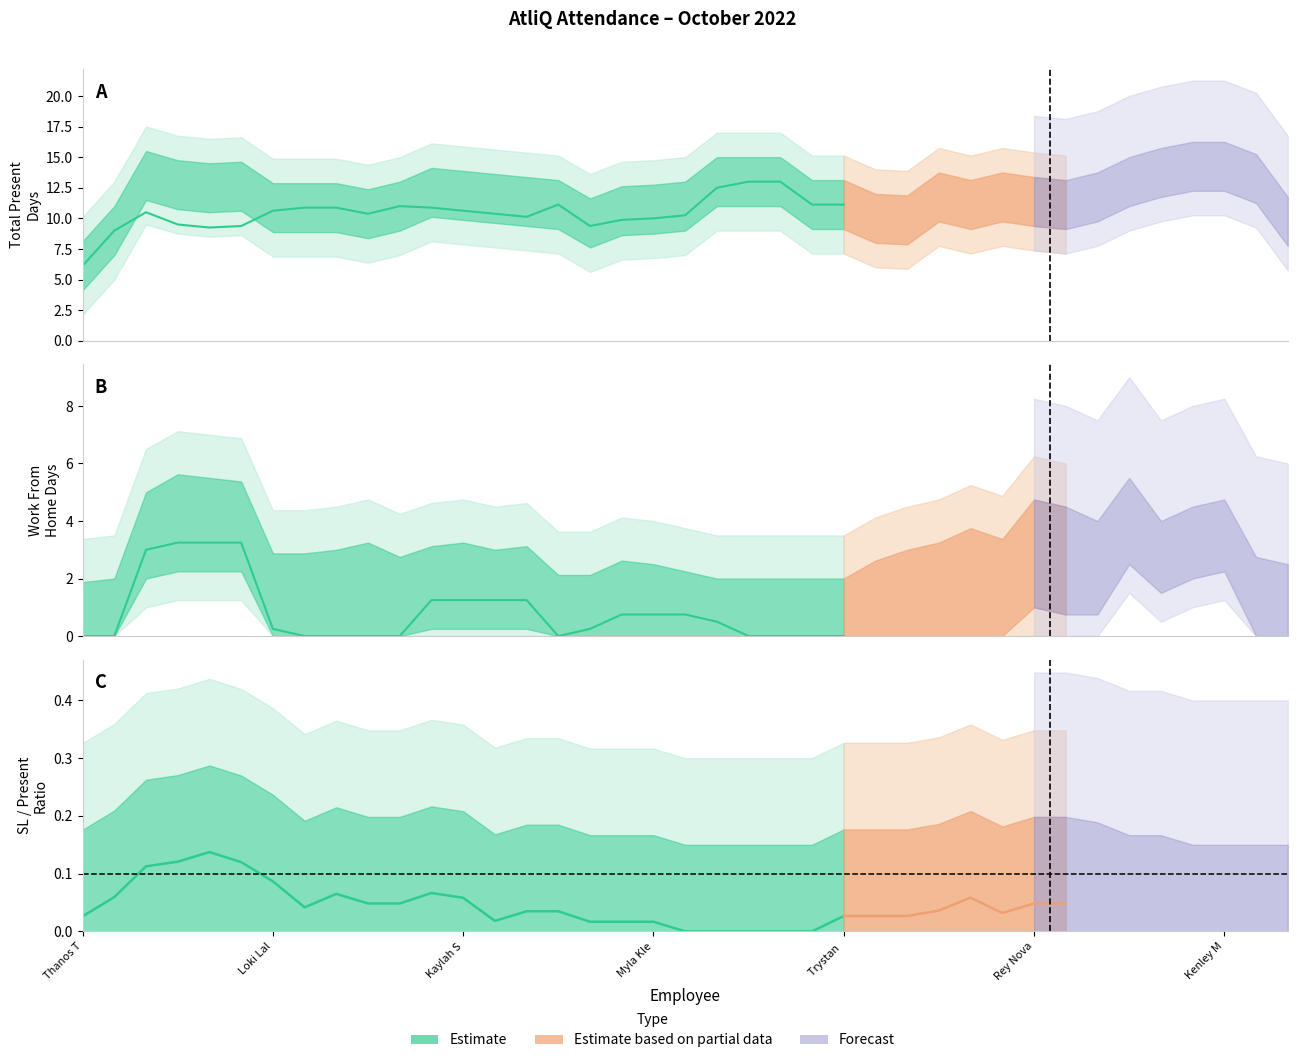

True or false: WO and PL cross at least once.

False